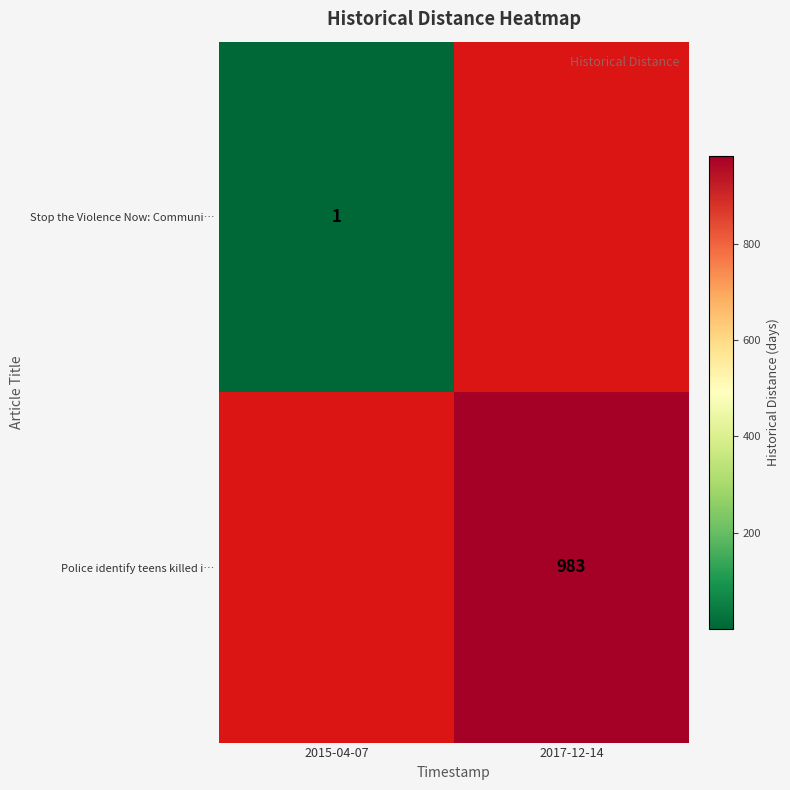

Is it true that Stop the Violence Now: Communi… equals 0 at 2015-04-07?

False